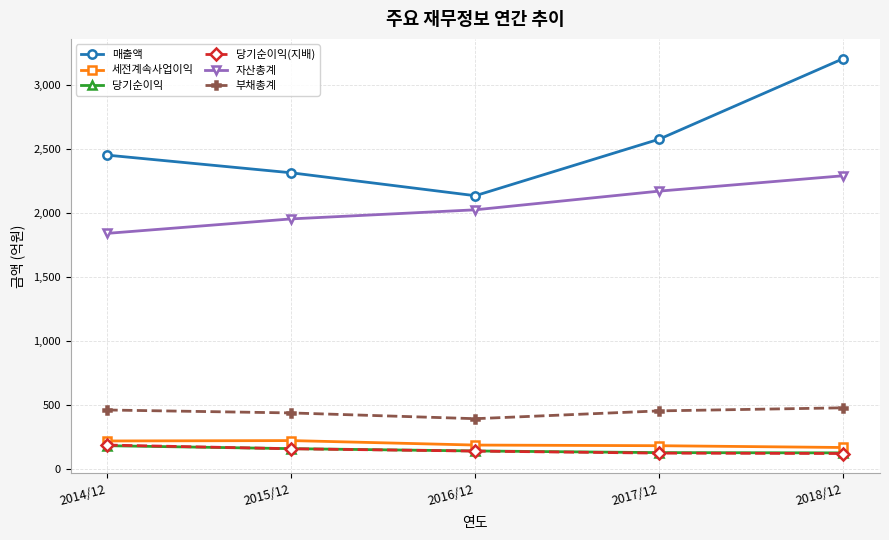

How many times do 당기순이익 and 당기순이익(지배) cross each other?

1